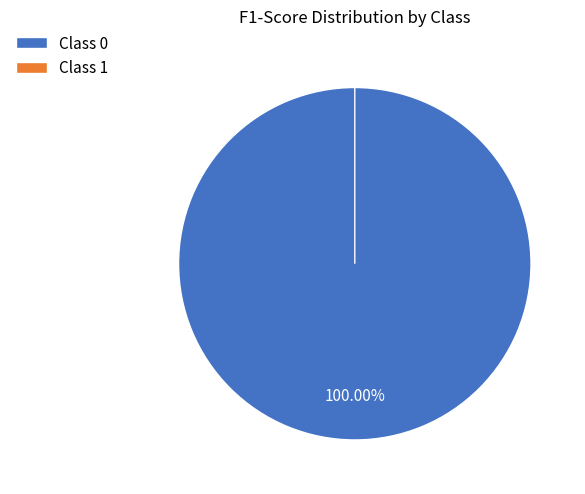

What is the change in value from 0 to 1?

-1.0